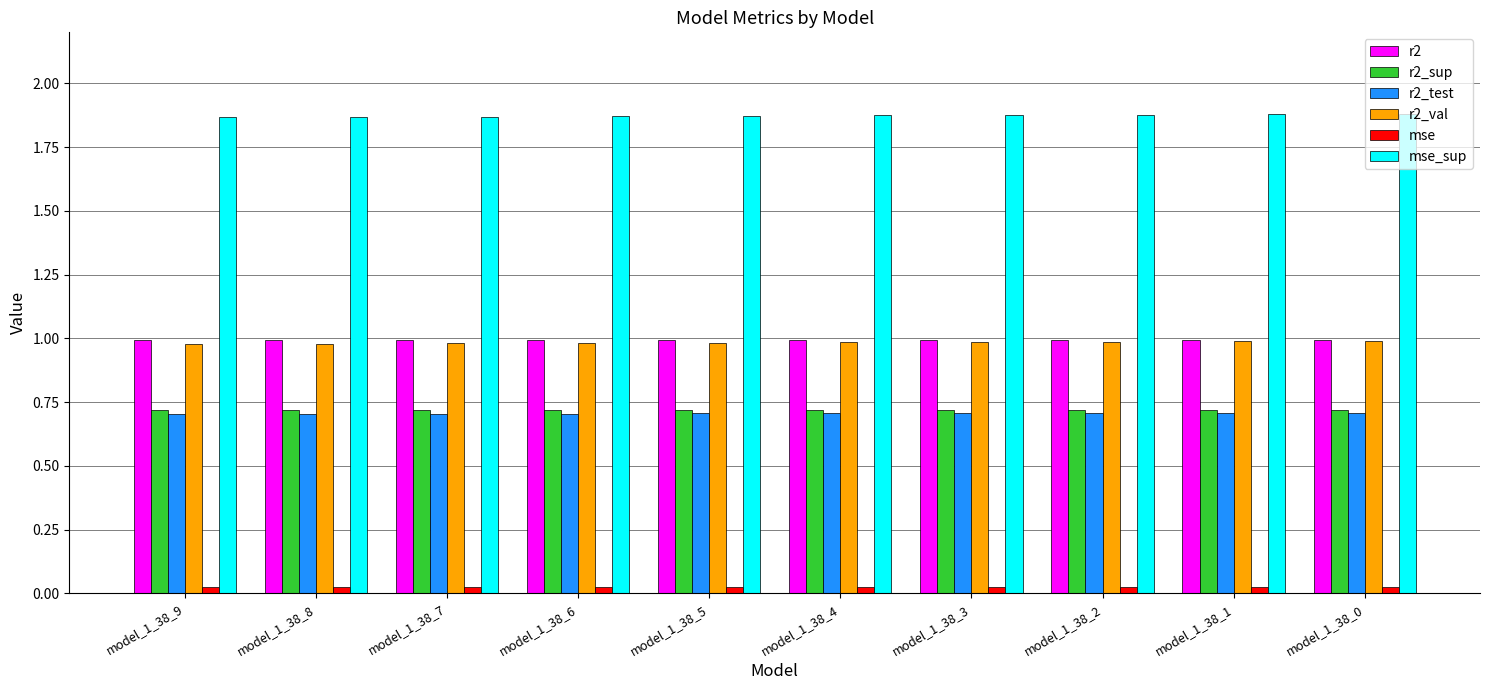

Does the chart contain stacked bars?

No